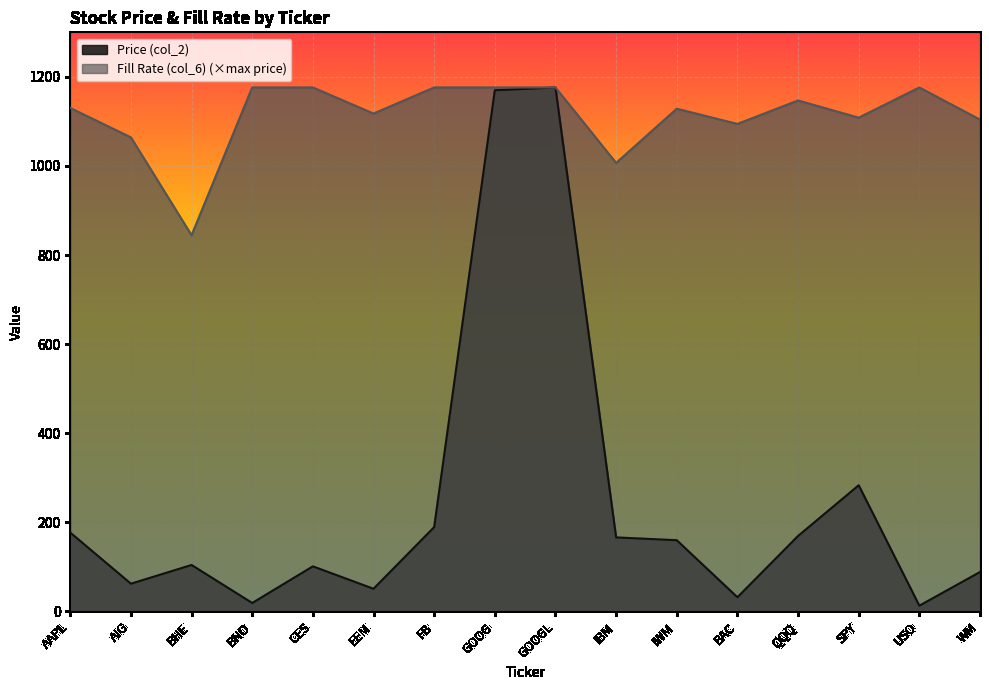

Where does the Price (col_2) series first go above 159?

AAPL